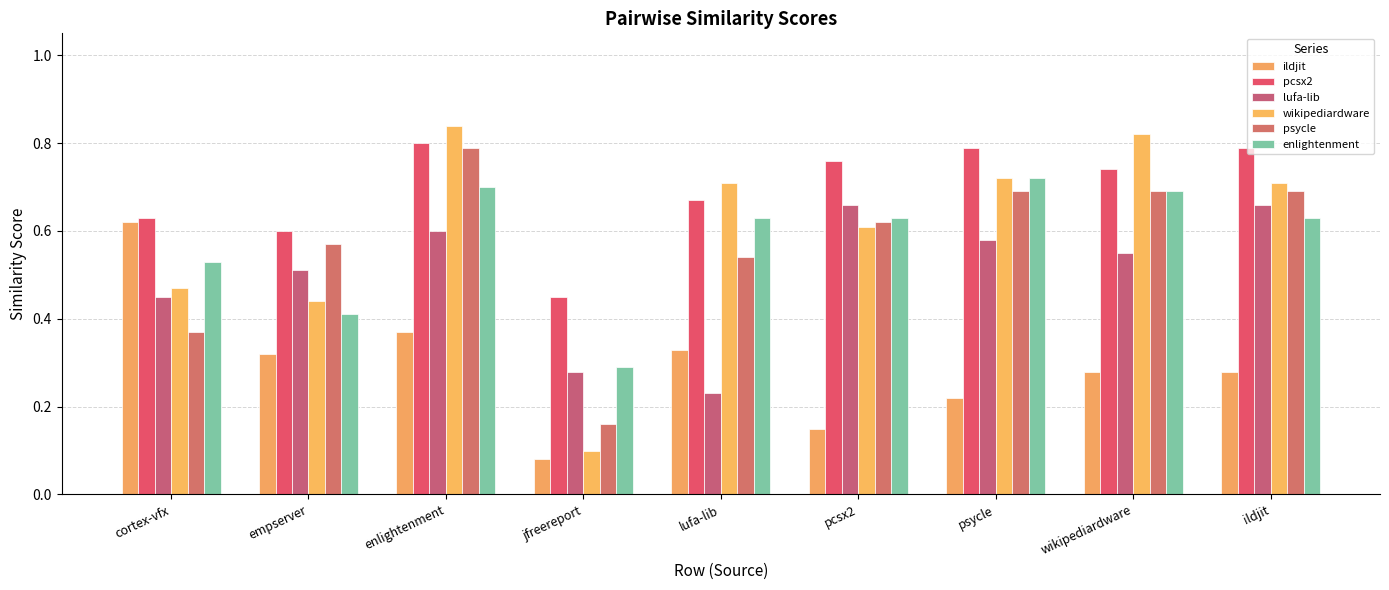

Count the number of data series in this chart.

6